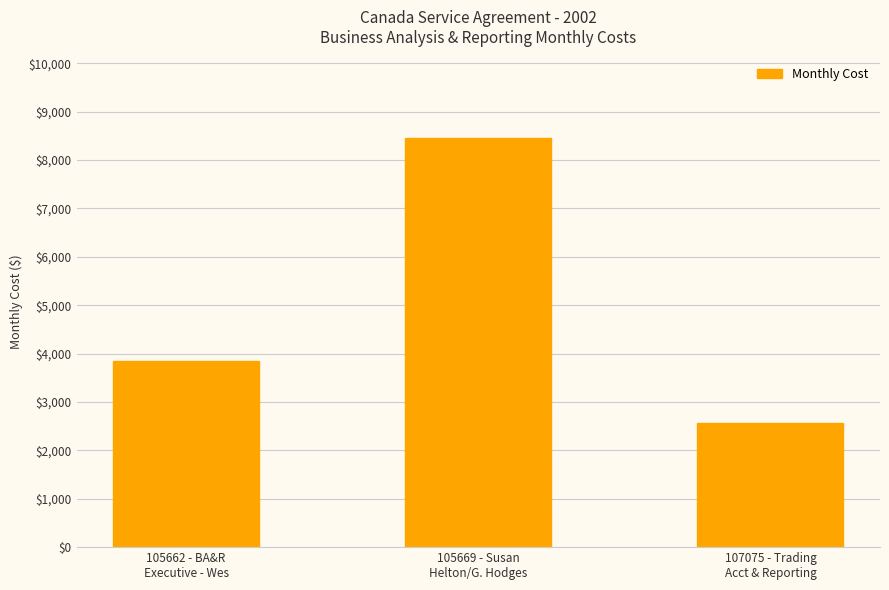

At which category does the chart reach its minimum across all series?

107075 - Trading
Acct & Reporting